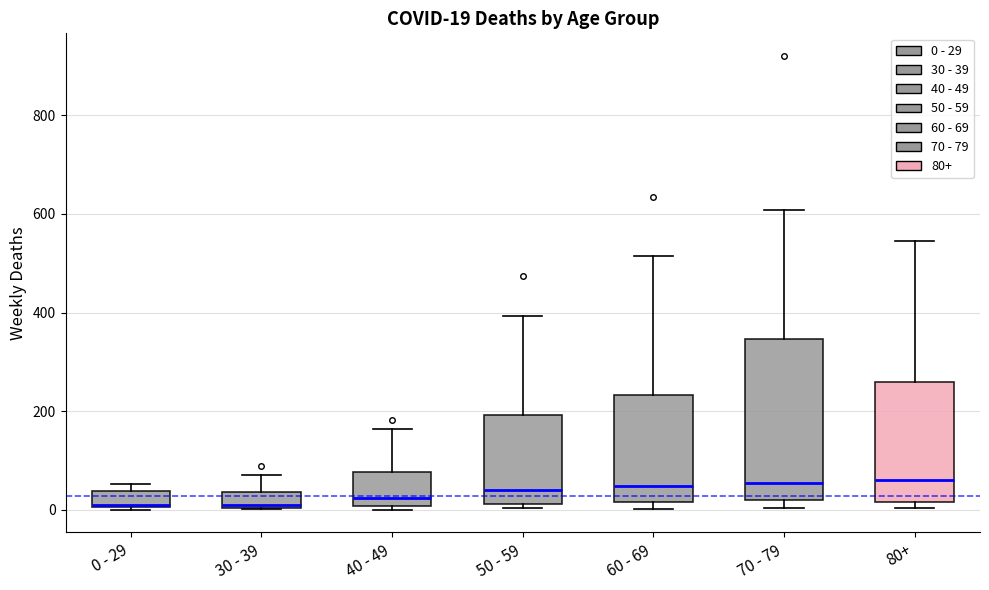

Which box is the tallest, from its lower edge to its upper edge?

70 - 79